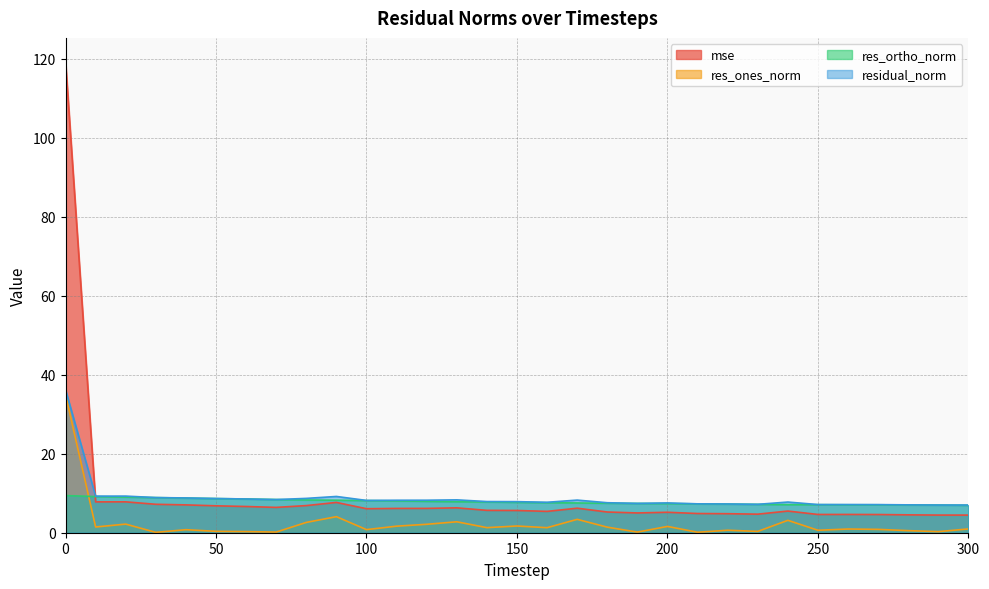

At how many categories does at least one series exceed 56?

1